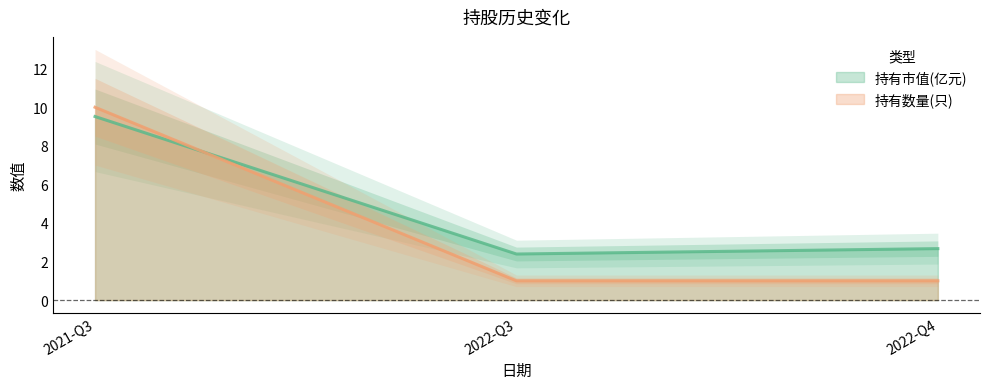

Which series has the largest range (max minus min)?

持有数量(只)